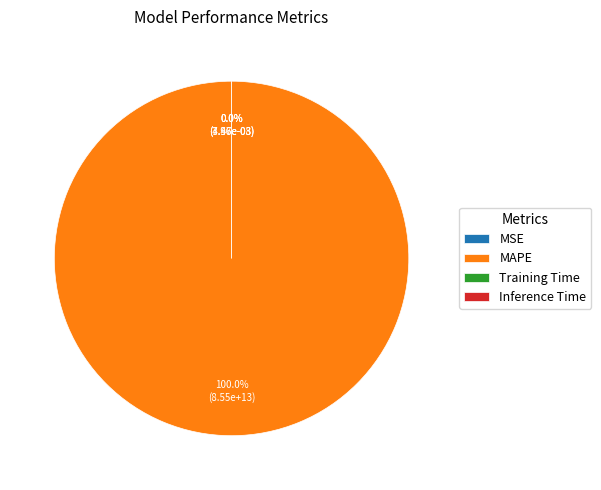

Which category accounts for the majority?

MAPE